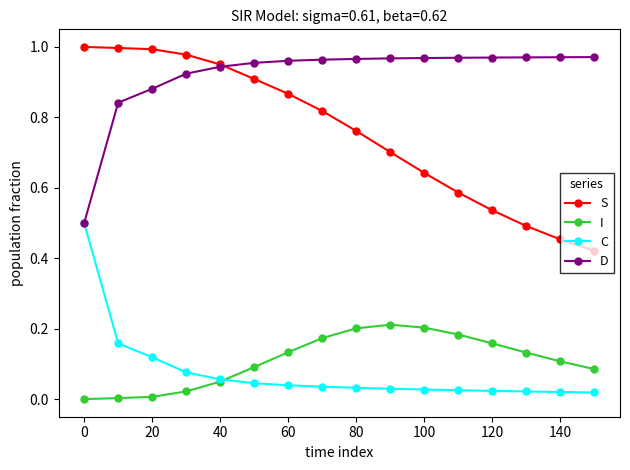

Which series has the widest spread of values?

S